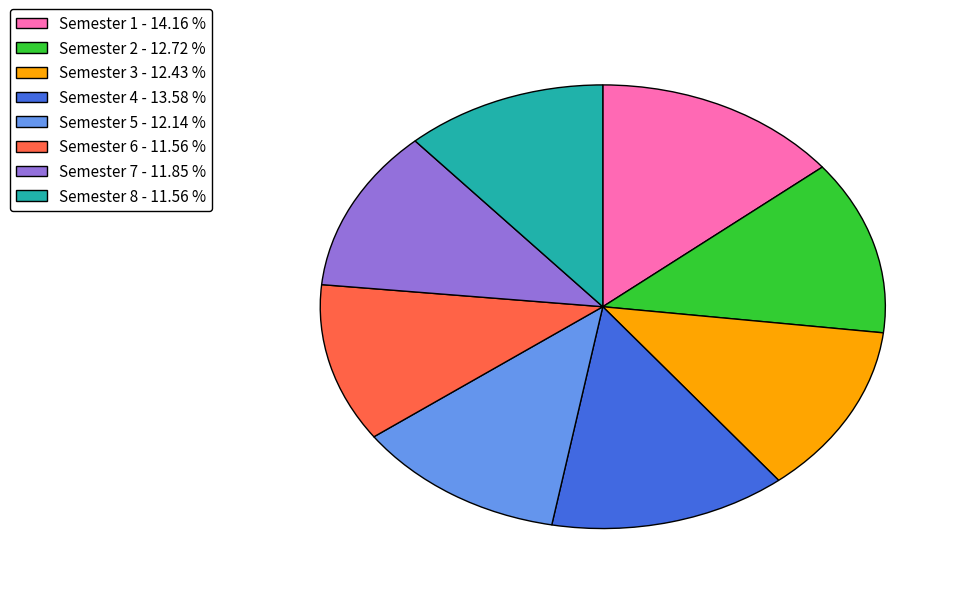

Between Semester 2 - 12.72 % and Semester 1 - 14.16 %, which is larger?

Semester 1 - 14.16 %